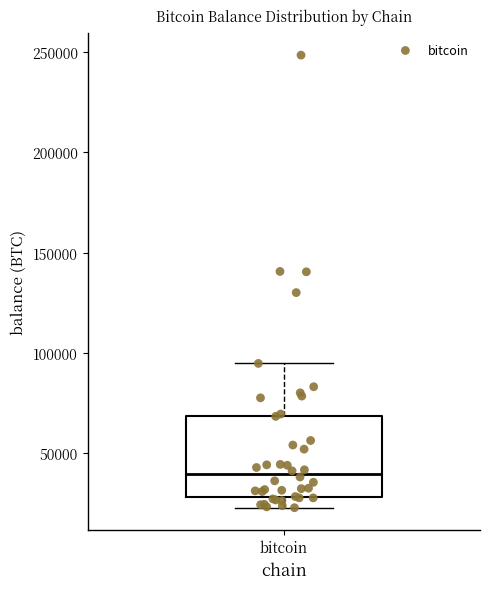

Transcribe this box plot: give where the median line is, the range the box spans, and where the two whiskers end, as read against the y-axis. The values are not printed on the chart, so give them approximately, as read against the axis.

median 40000, box 30000 to 70000, whiskers 25000 to 95000